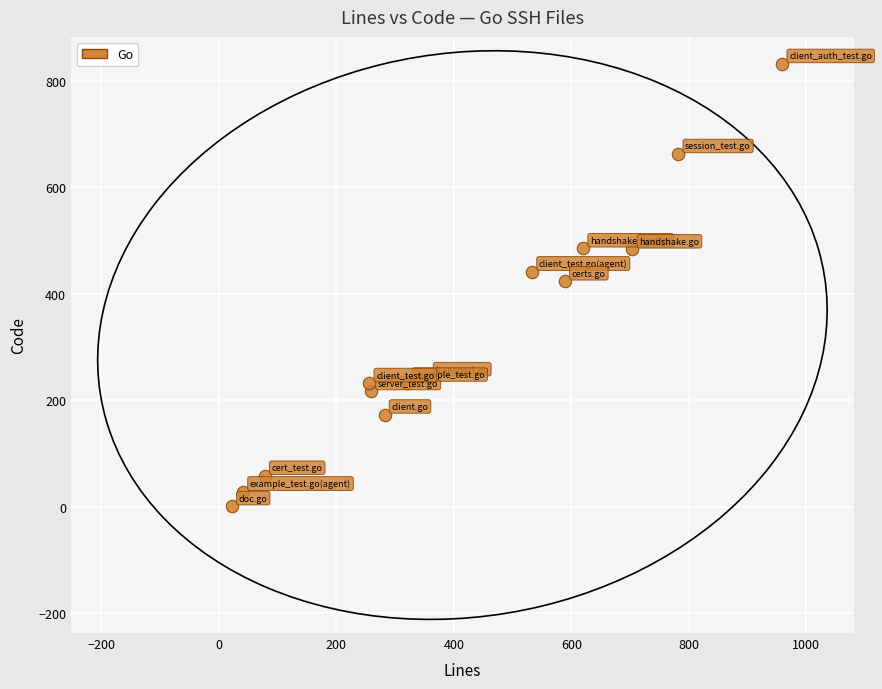

What is the range of Y values (max minus min)?

830